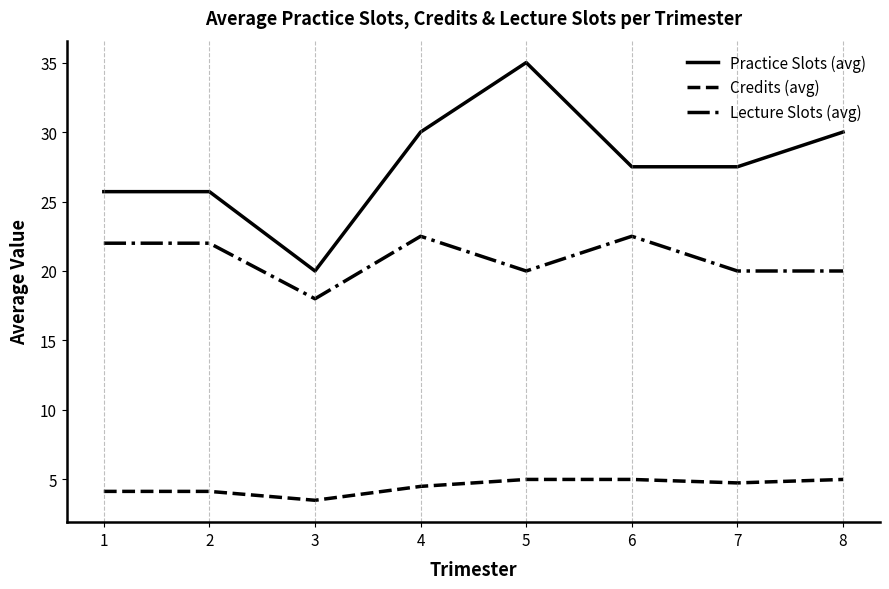

Is the value of Practice Slots (avg) at 5 greater than the value of Credits (avg) at 7?

Yes